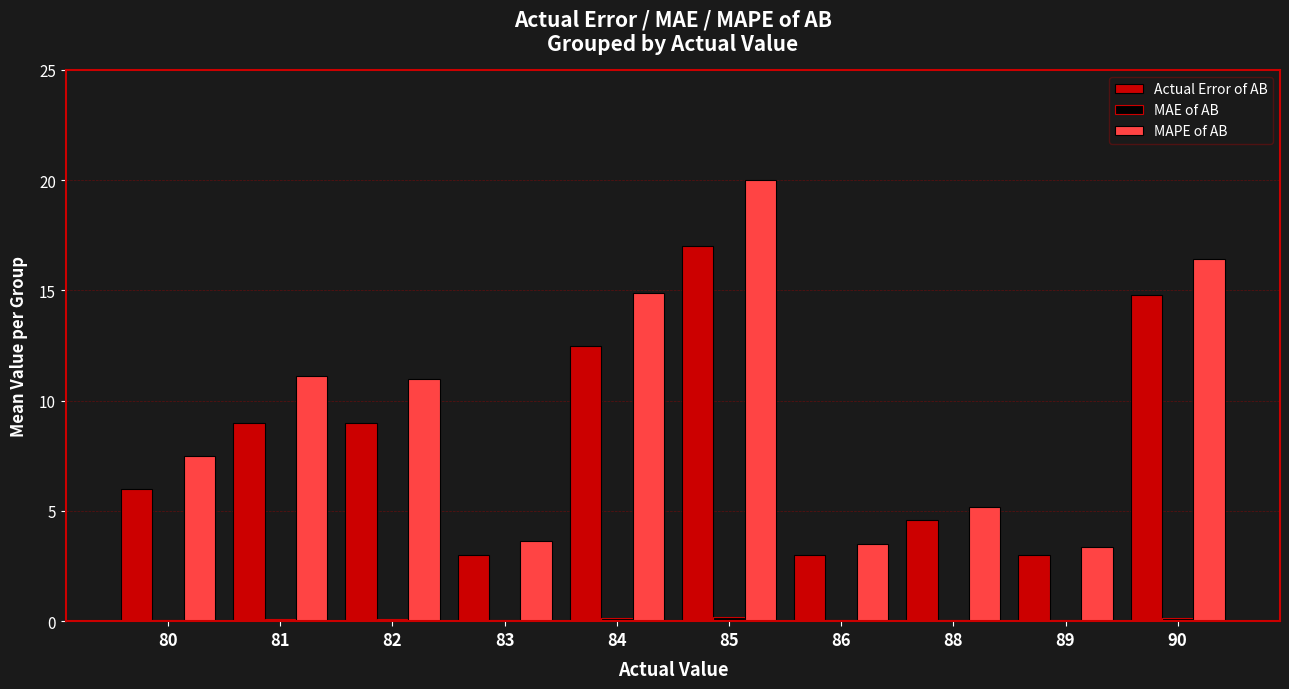

Which category has the highest value in the MAPE of AB series?

85